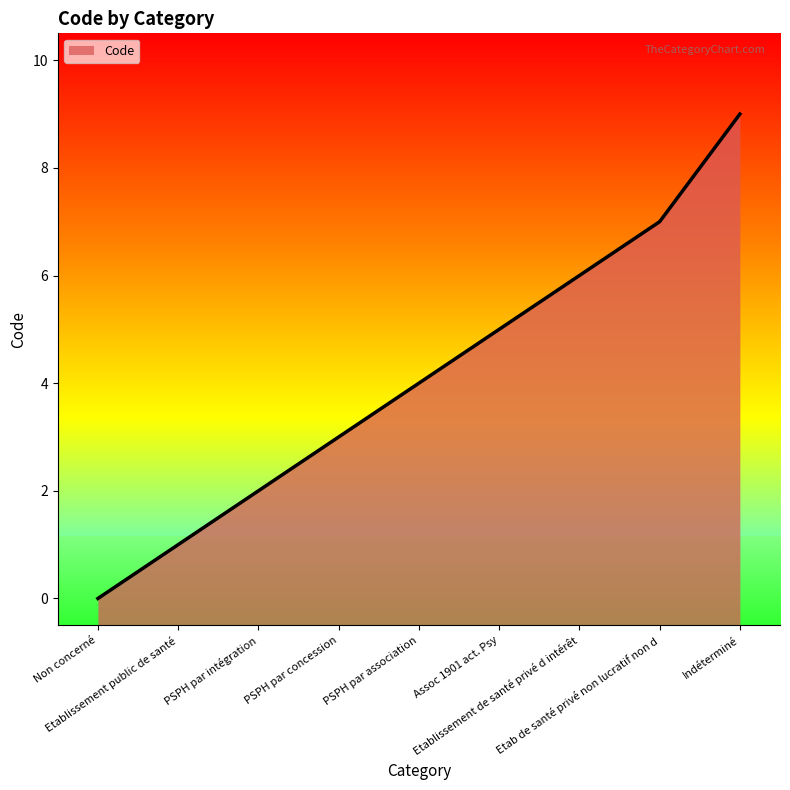

The value at PSPH par intégration is 2. True or false?

True